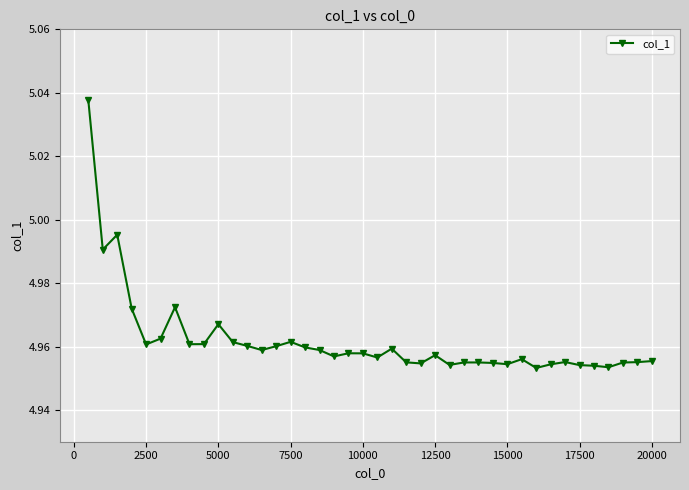

True or false: the data has more than 1 interior local peaks.

True